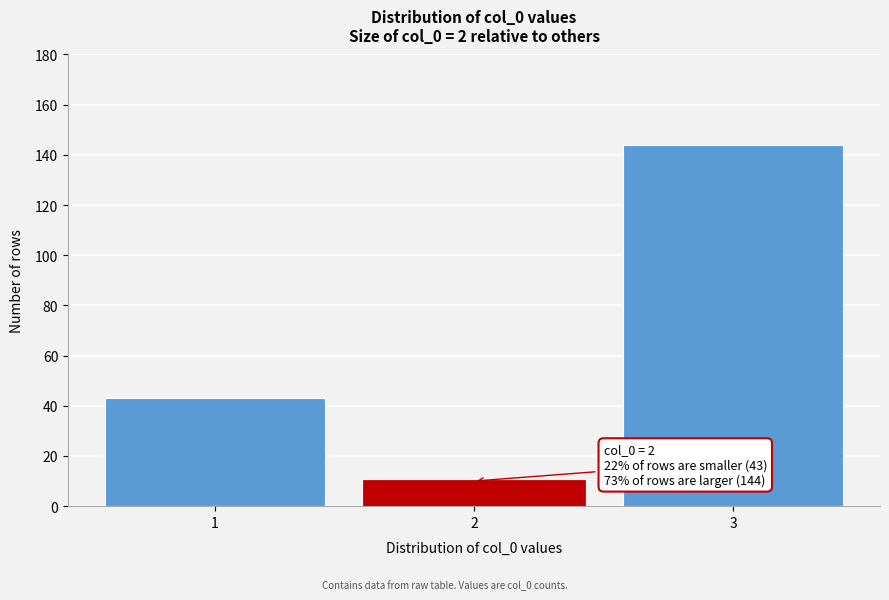

Reading right to left, list all the values displayed in this chart.

144	10	43